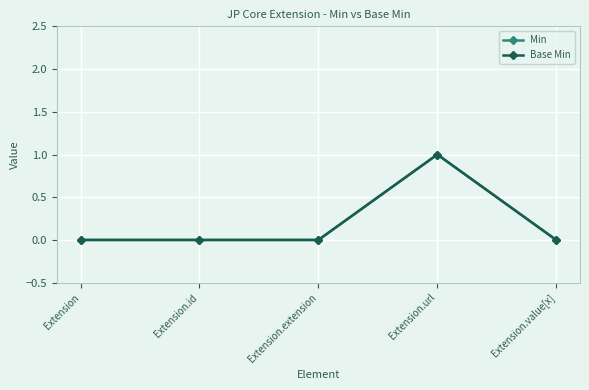

Reading right to left, extract all data points from this chart.

Min: 0	1	0	0	0
Base Min: 0	1	0	0	0